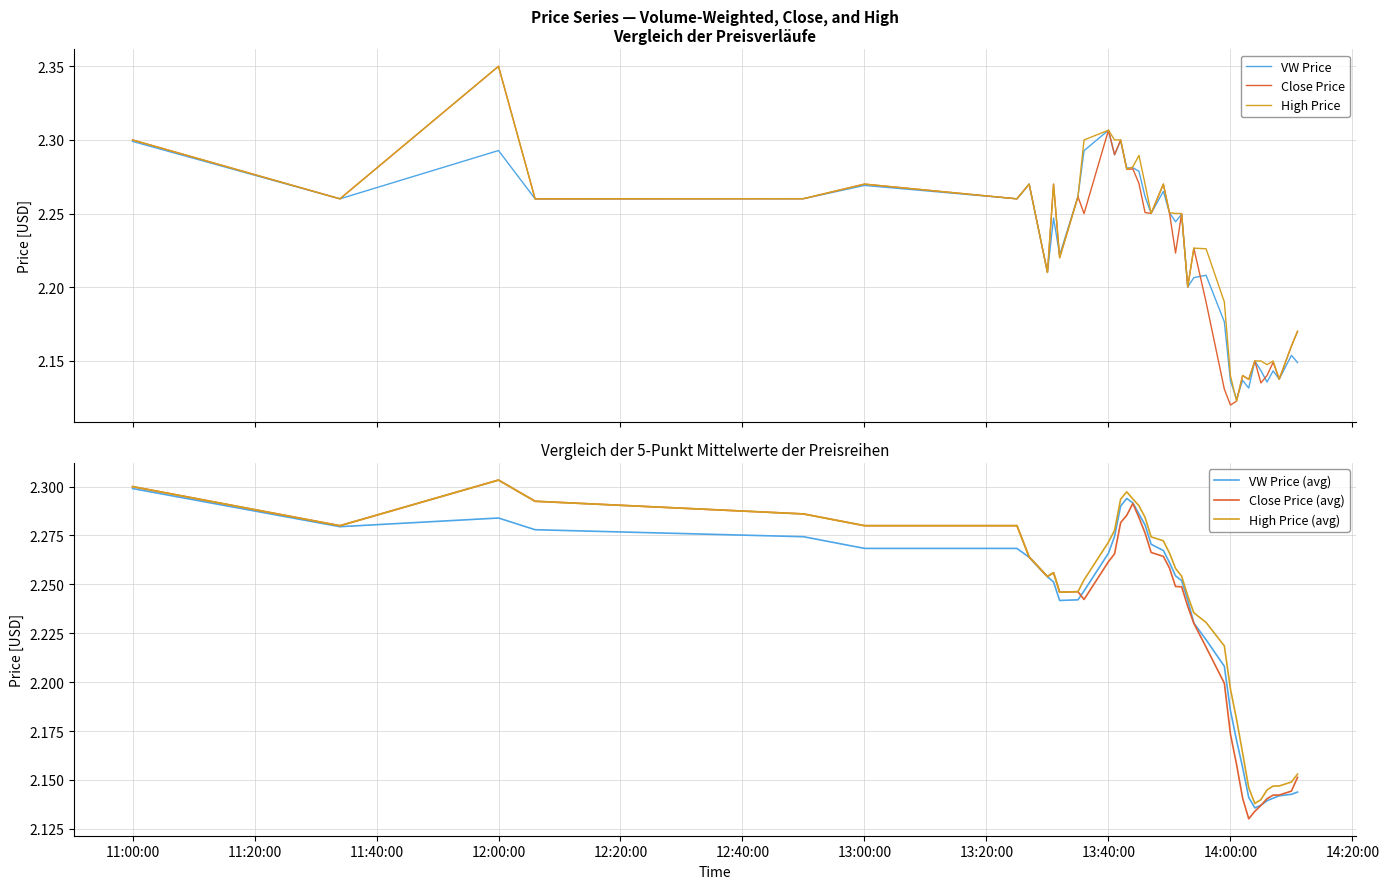

How many intersections are there between High Price (avg) and High Price?

11